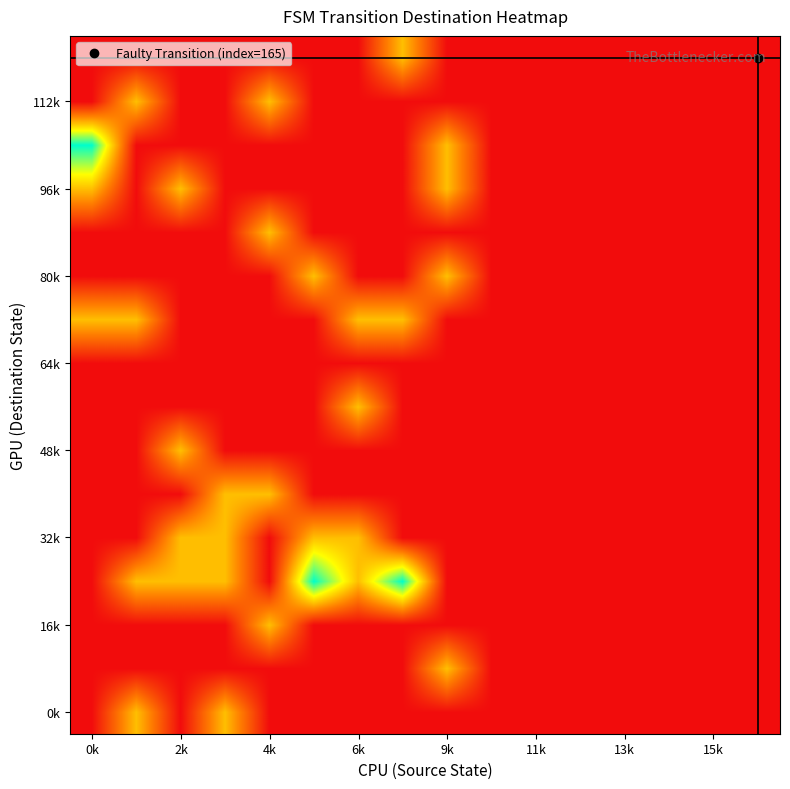

How many categories are shown in the chart?

16